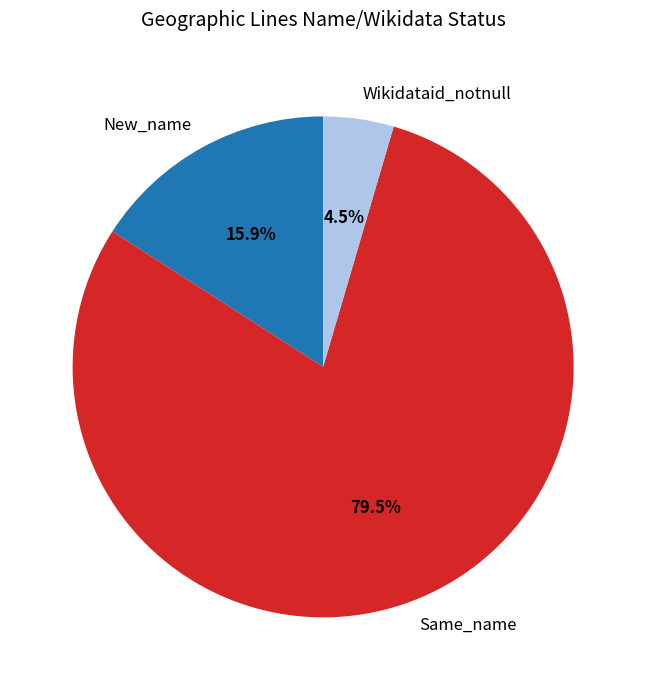

Does Same_name represent more than half of the total?

Yes